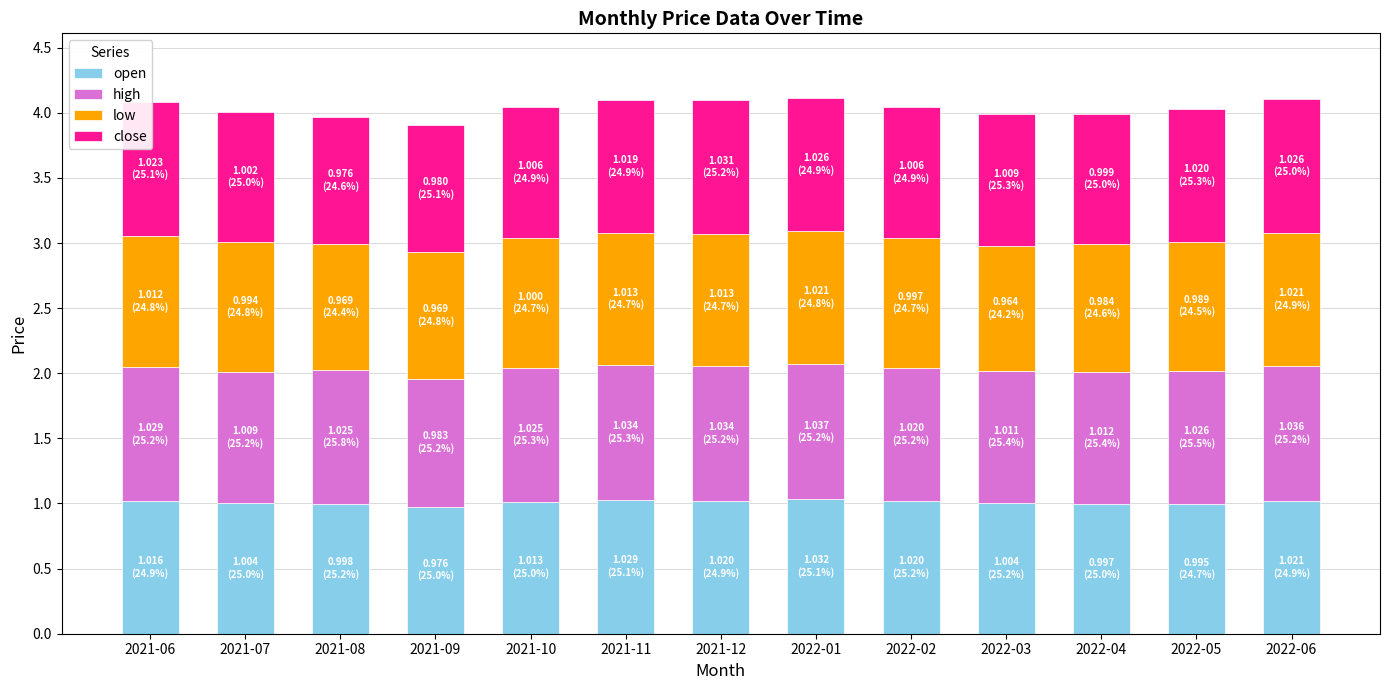

The value of open at 2021-12 is 1.0. True or false?

True